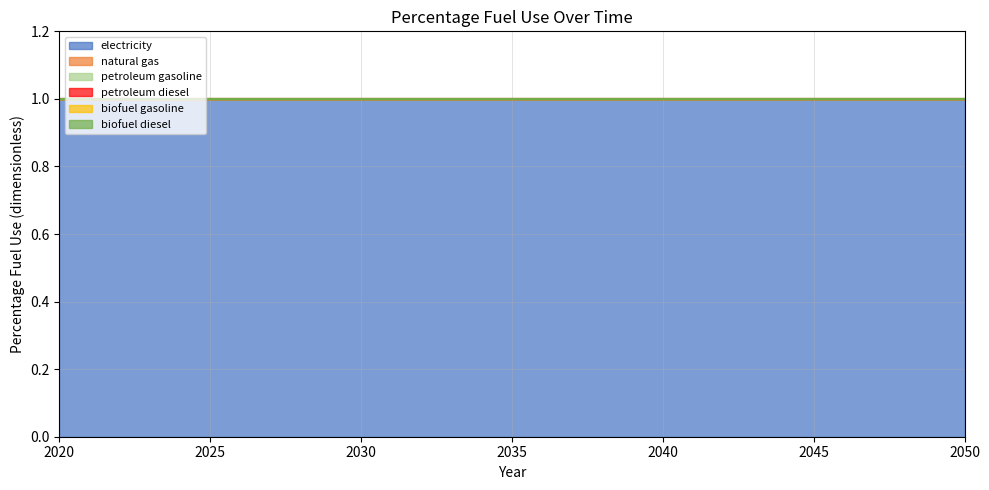

True or false: petroleum diesel has more than 2 points higher than both neighbors.

False